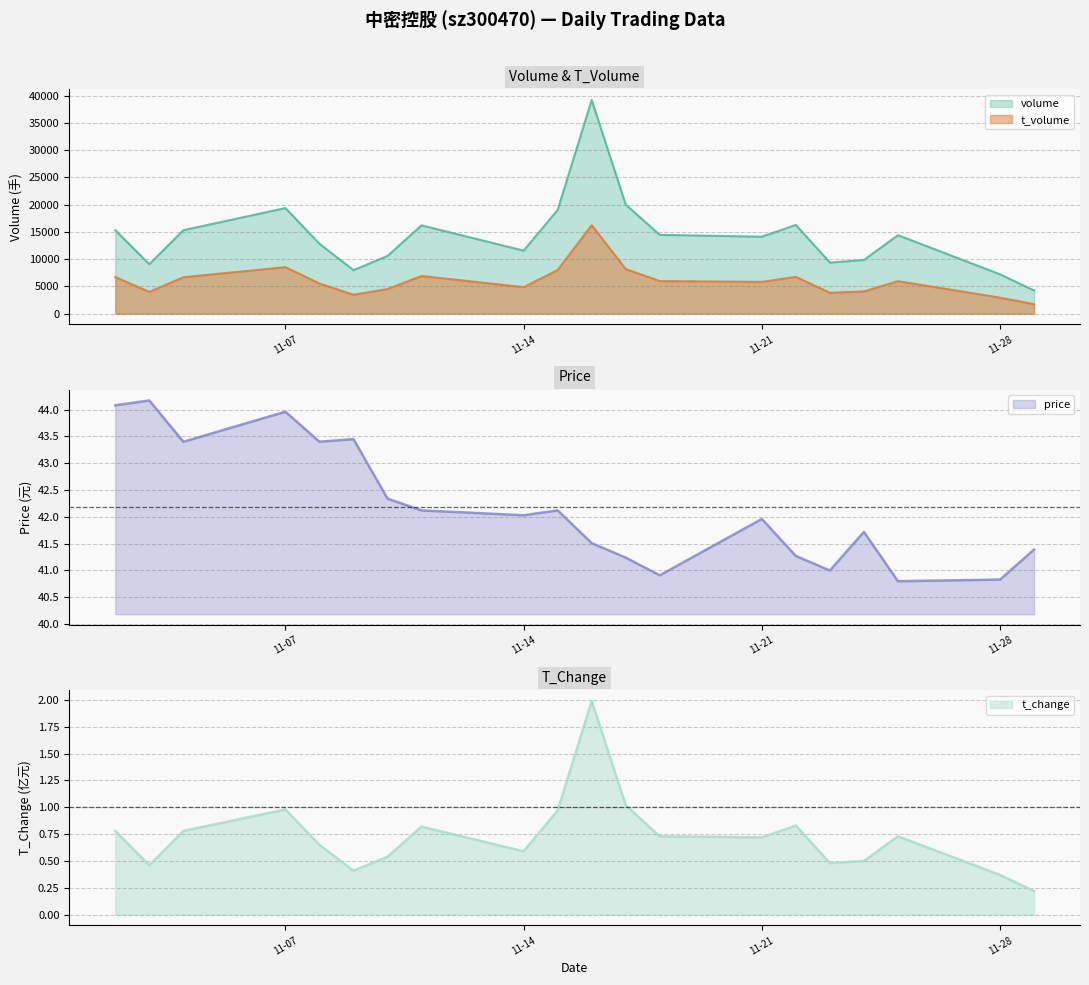

True or false: t_volume and t_change cross at least once.

False